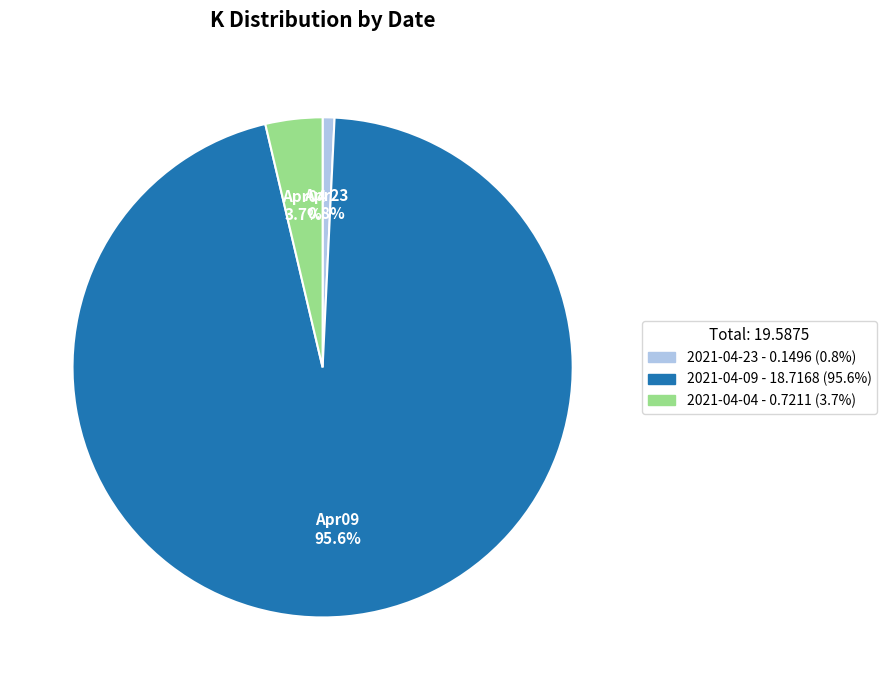

Which slice represents more than half of the pie?

2021-04-09